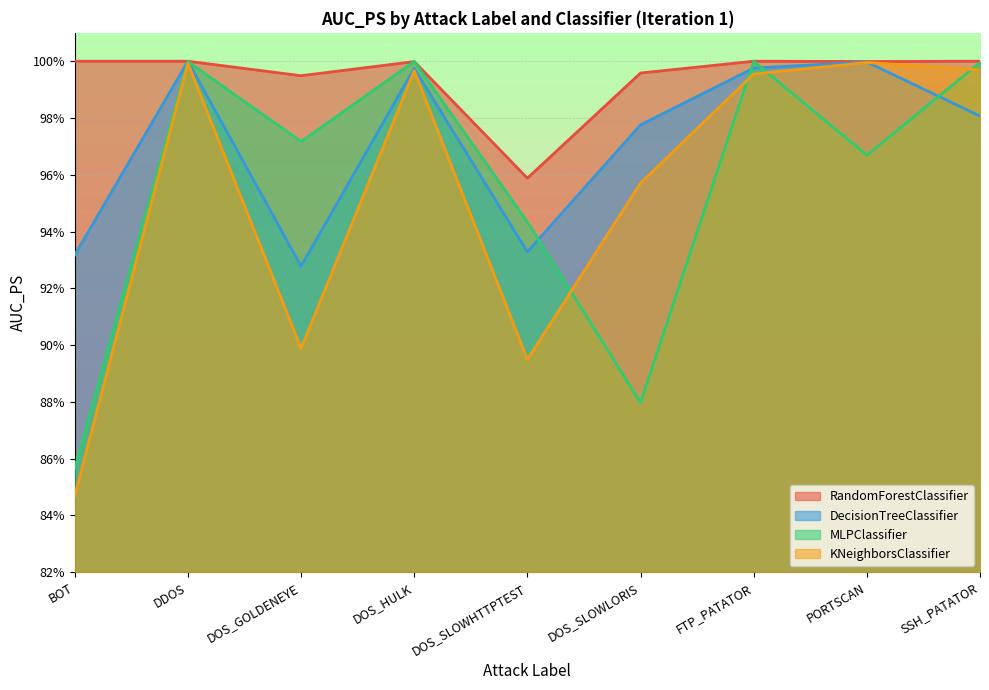

Is the value of MLPClassifier at DOS_HULK greater than the value of RandomForestClassifier at PORTSCAN?

Yes